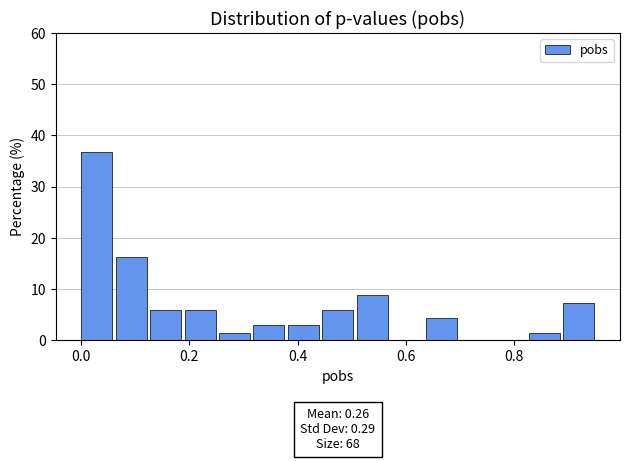

Around what value on the x-axis is the tallest bar? Give the approximate position of its centre, as read against the axis.

0.02